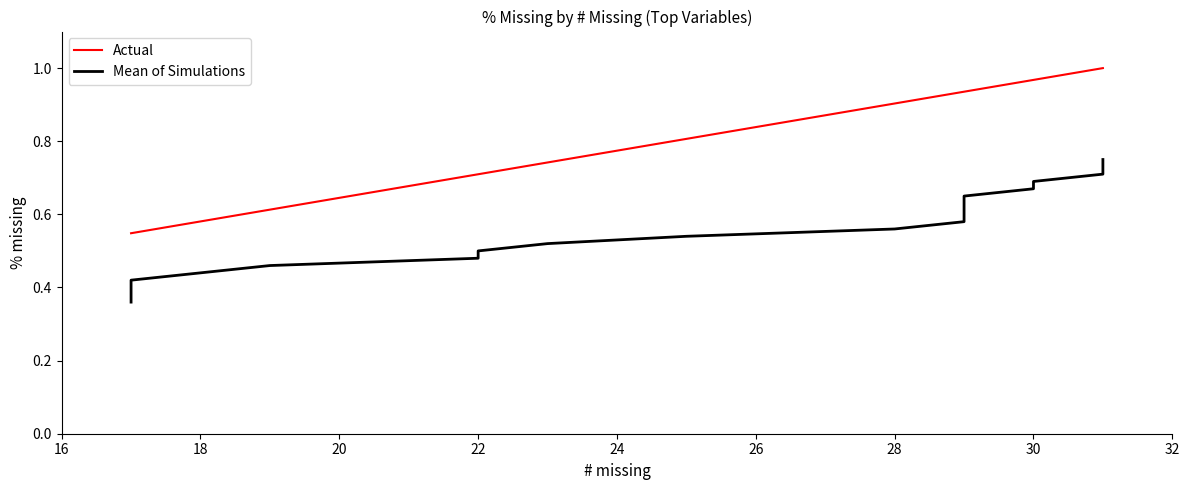

True or false: Mean of Simulations and Actual cross at least once.

False